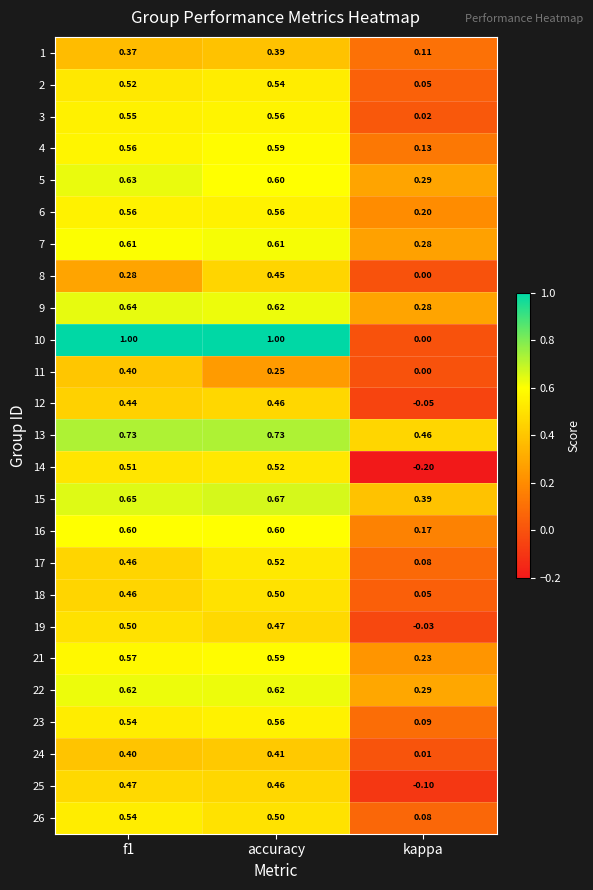

At which label does 13 reach its minimum?

kappa